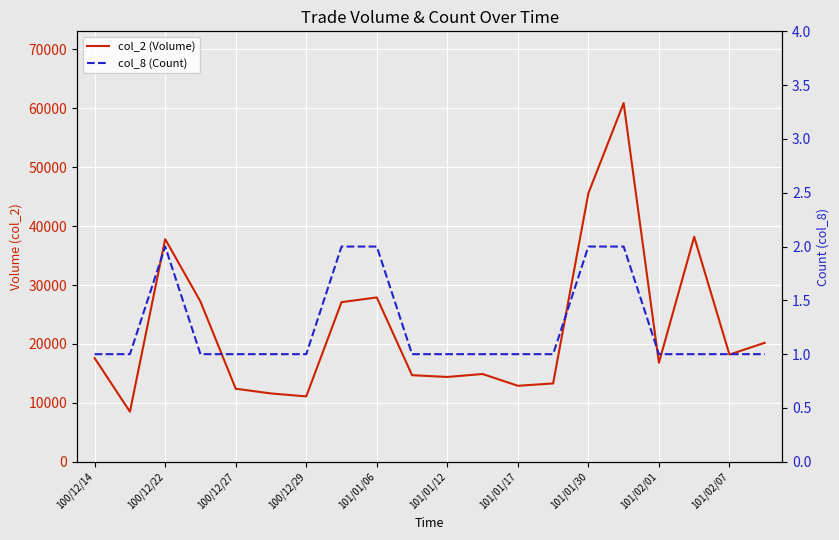

At which category is the sum across all series the highest?

15